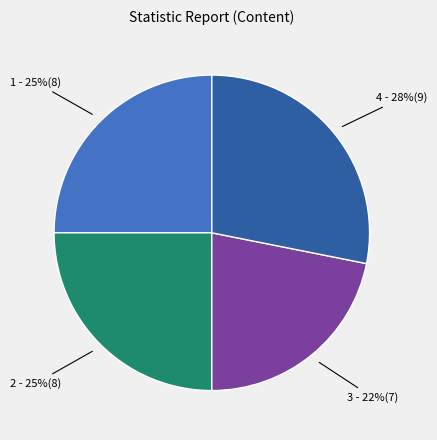

Is there a majority slice in this chart?

No